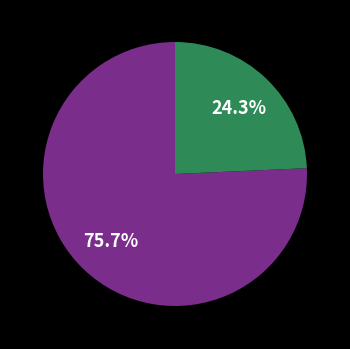

Does any single category account for the majority?

Yes